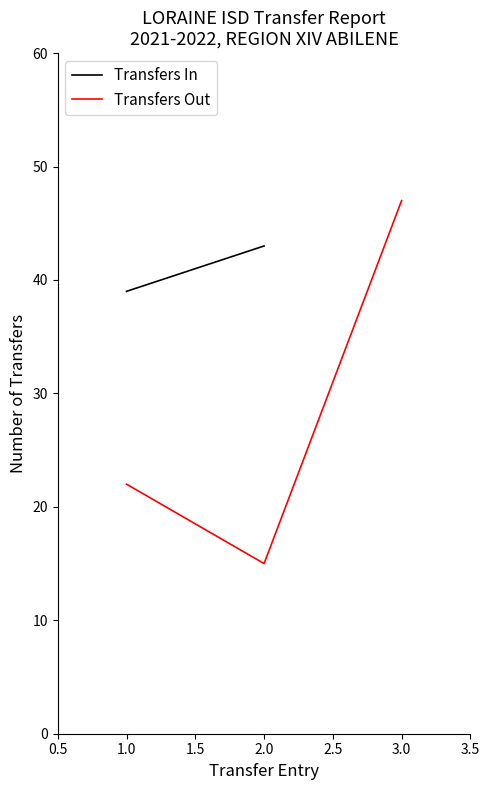

How many categories are shown in the chart?

3